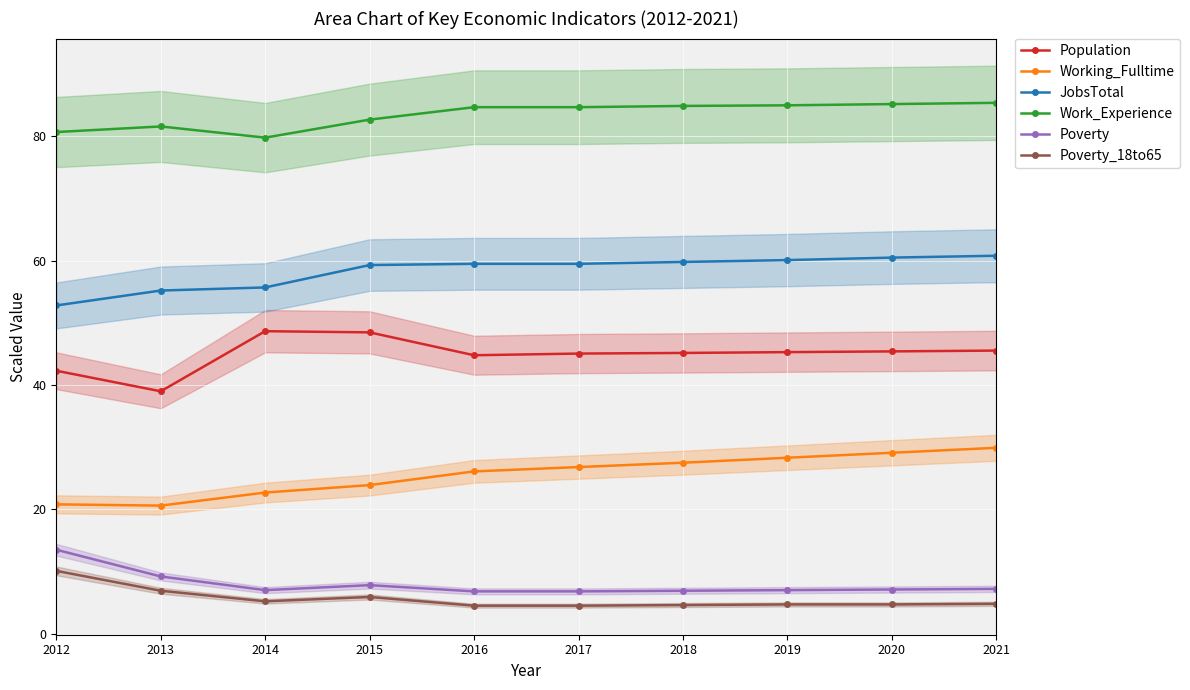

The value of Work_Experience at 2021 is 140.1. True or false?

False